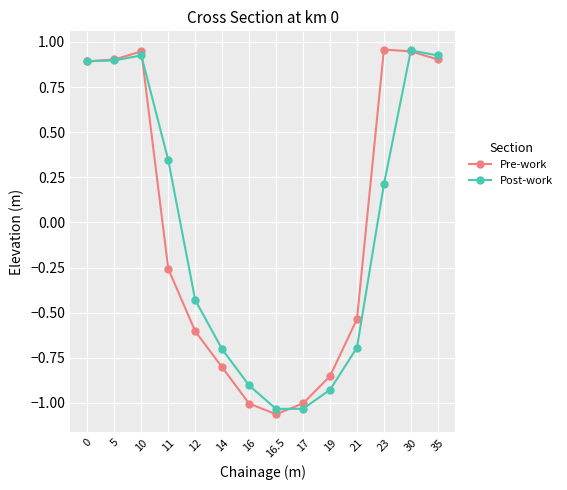

What position from the left is 16?

7